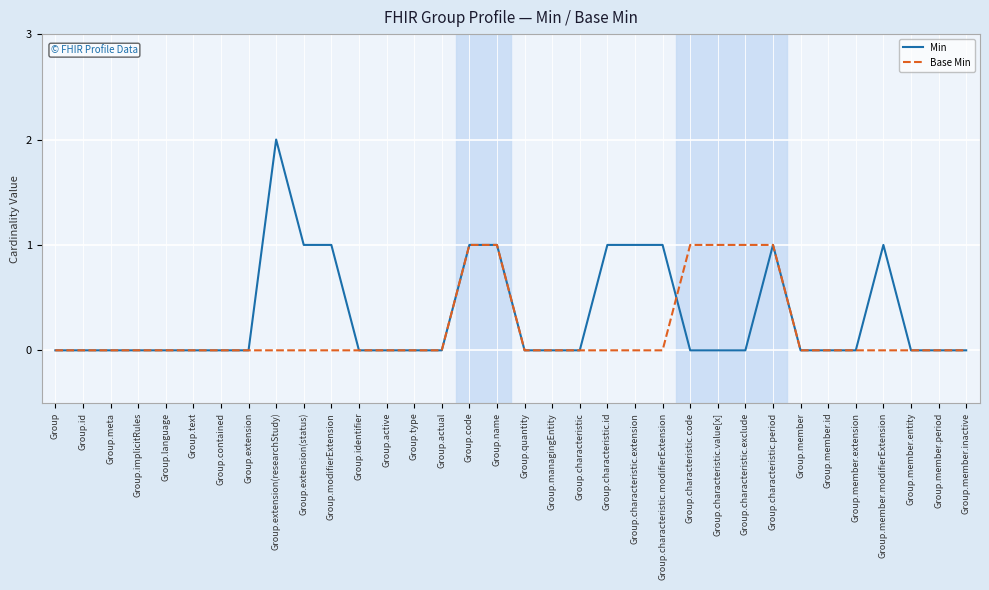

Is the value of Min at Group.characteristic.period greater than the value of Base Min at Group.member.entity?

Yes